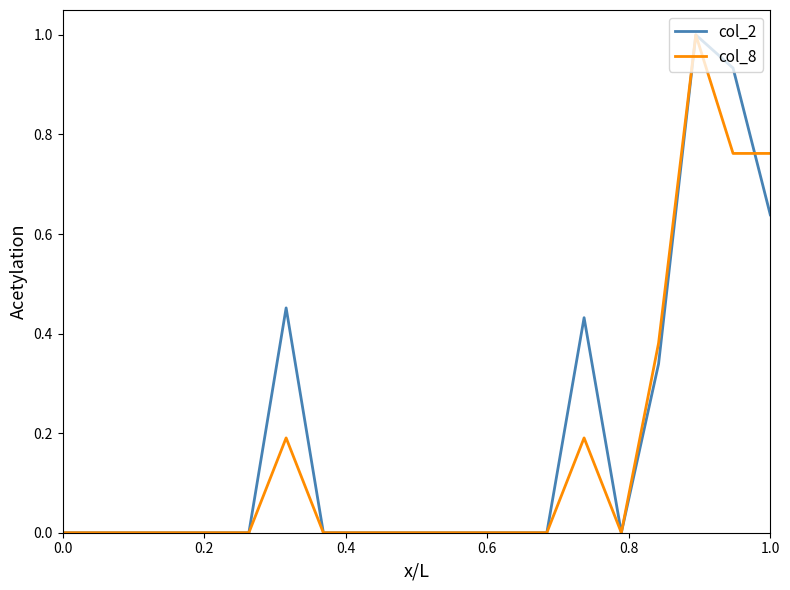

In col_8, how many points are lower than both neighbors (excluding endpoints)?

1